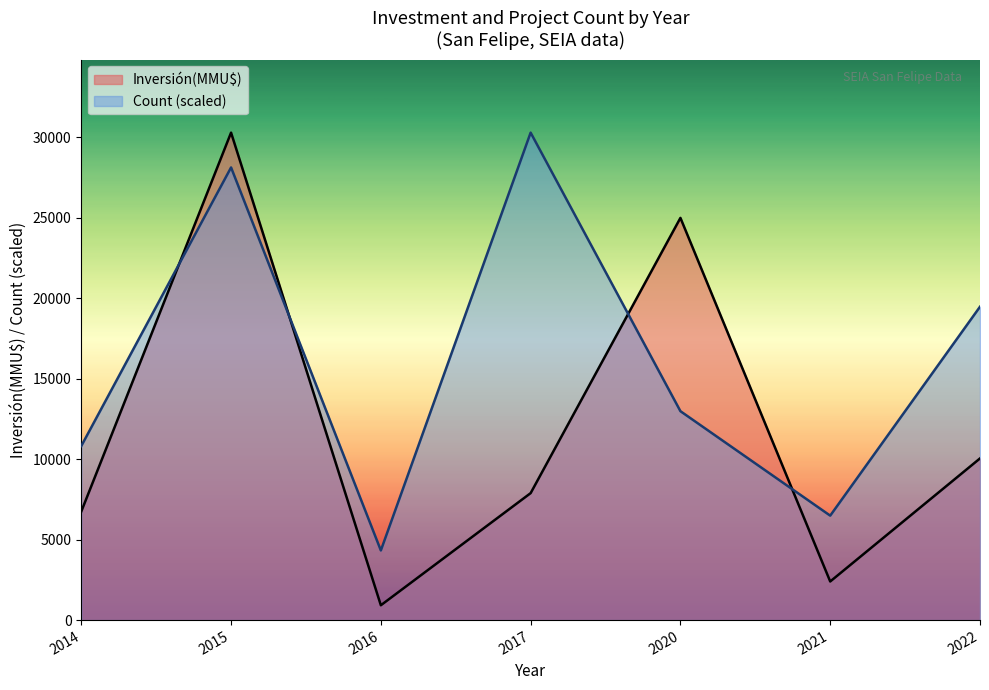

How many lines are shown in the chart?

2